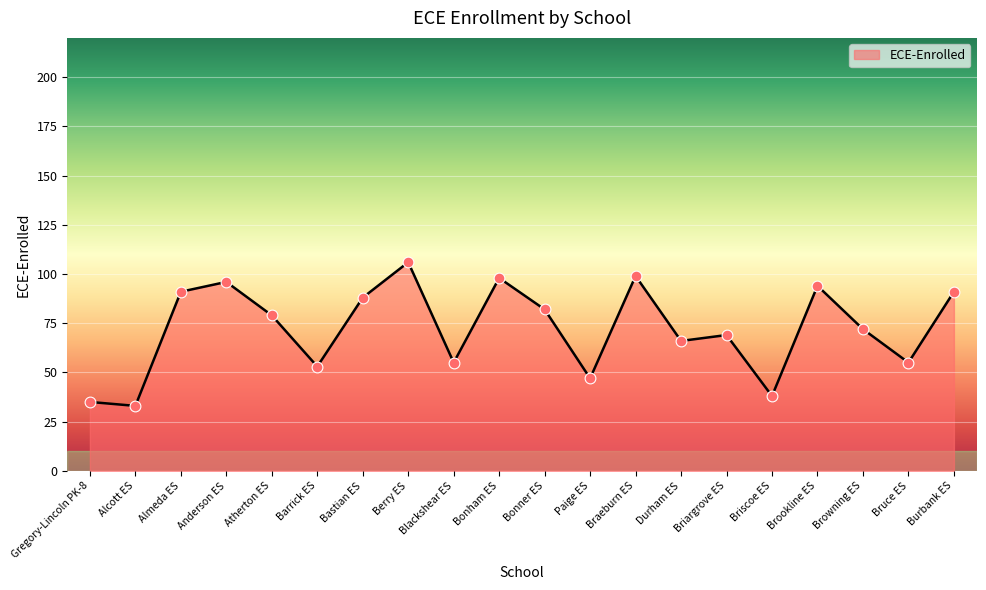

What is the ratio of the value at Bonner ES to the value at Berry ES?

0.8